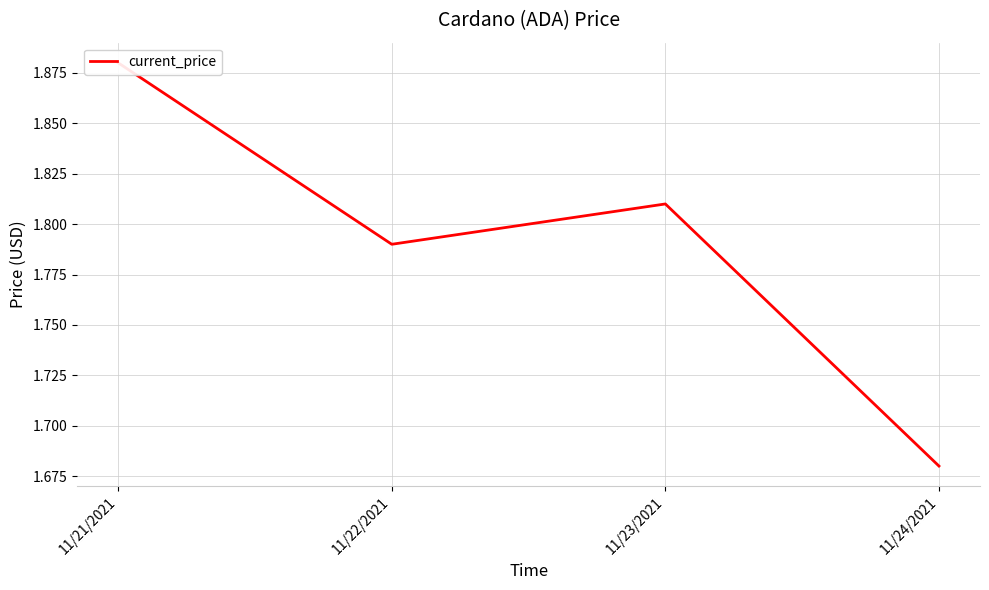

What is the maximum value shown in the chart?

1.9